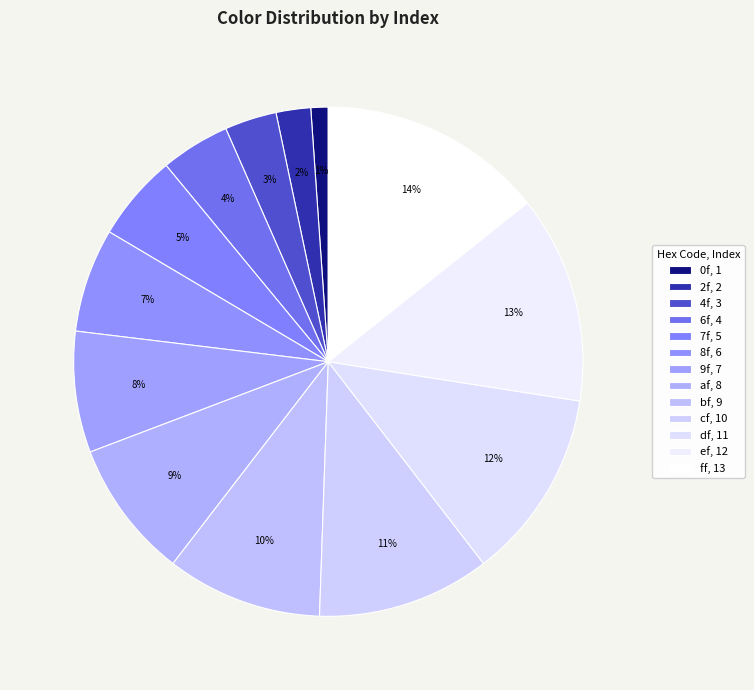

Approximately how many times larger is the value at ff compared to 0f?

13.0